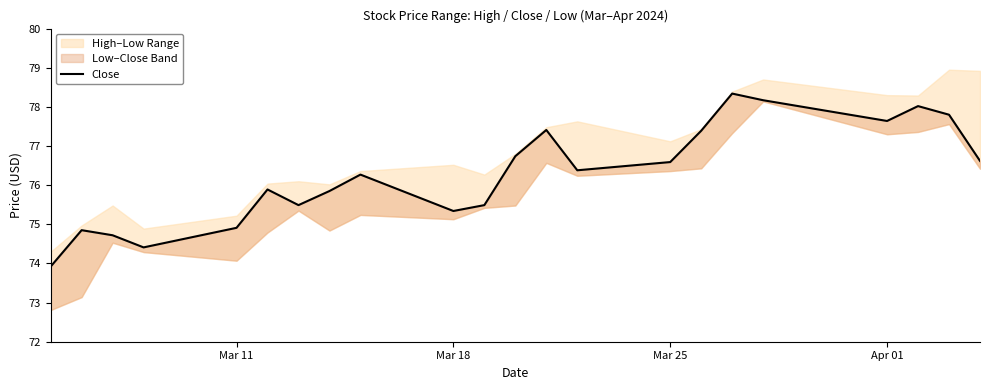

How many values exceed 76?

12